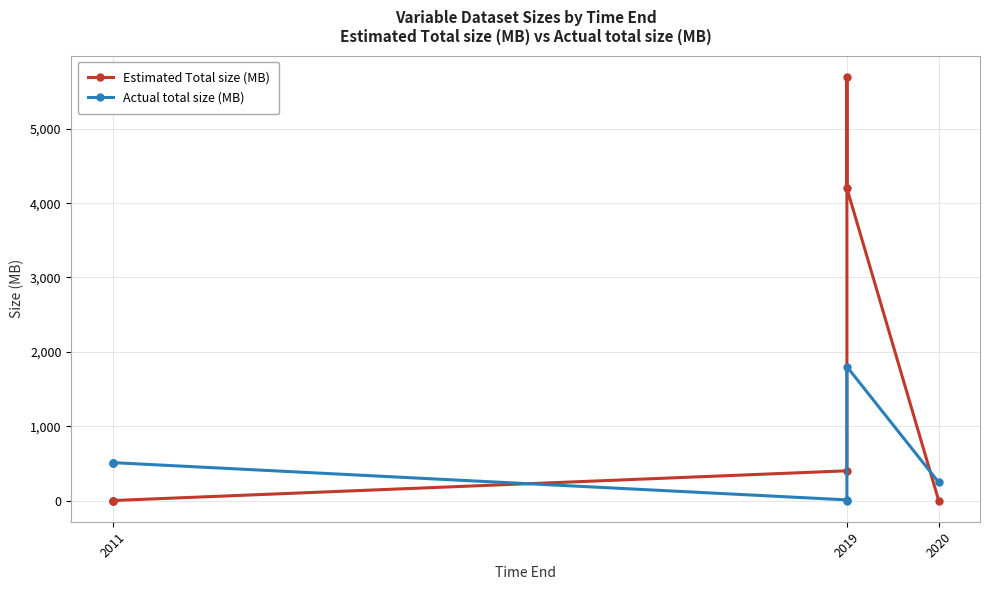

What is the value of the Actual total size (MB) point at the 3rd from the left?

510.0